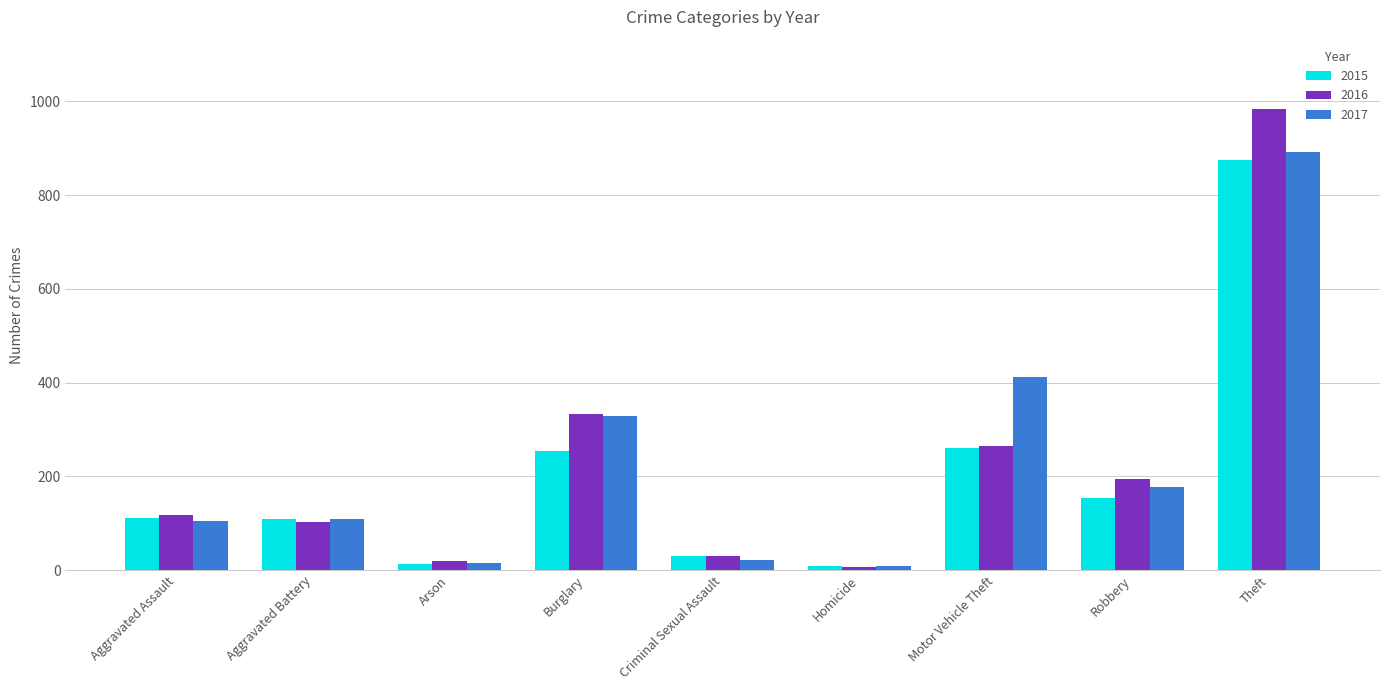

At which category is the sum across all series the highest?

Theft